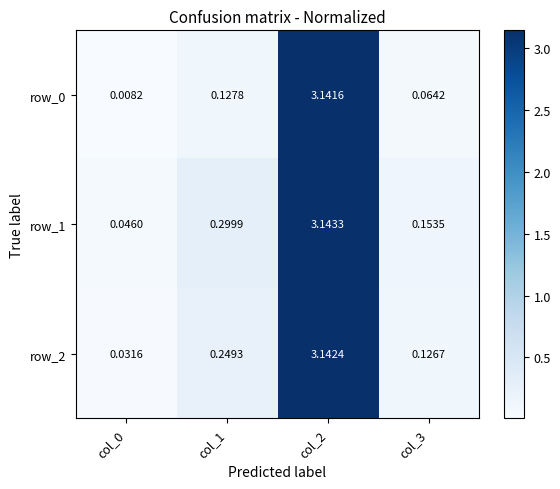

How many series are shown in this chart?

3